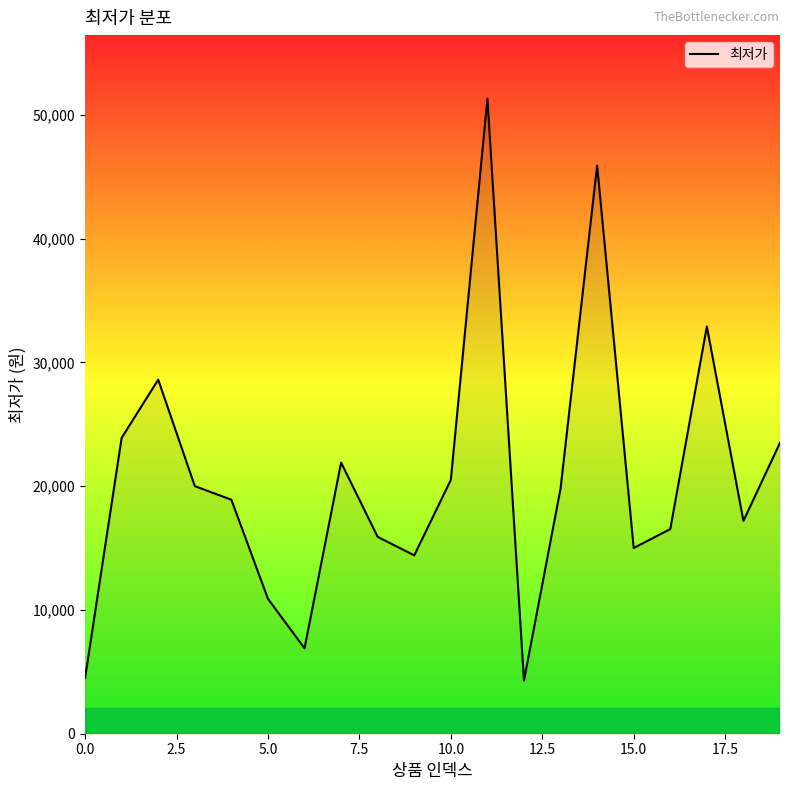

What is the difference between the maximum and minimum values?

47000